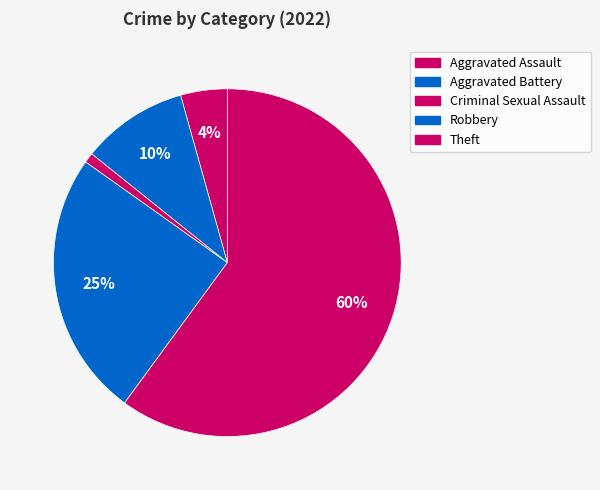

Is the sum of Aggravated Assault and Aggravated Battery greater than half?

No